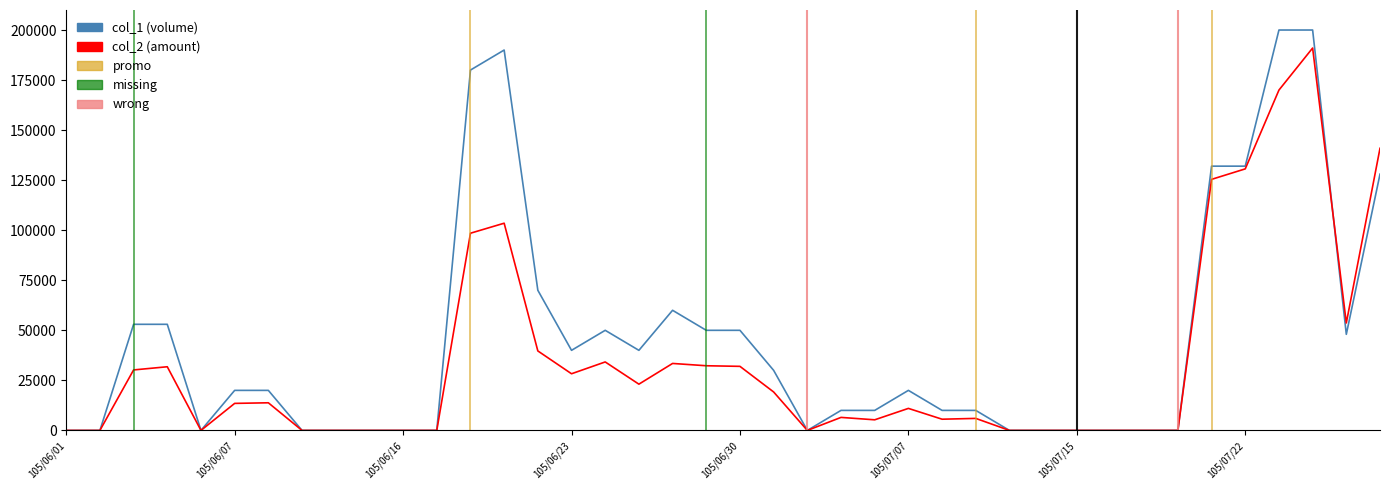

List the series in order of their overall mean, lowest first.

col_2 (amount), col_1 (volume)